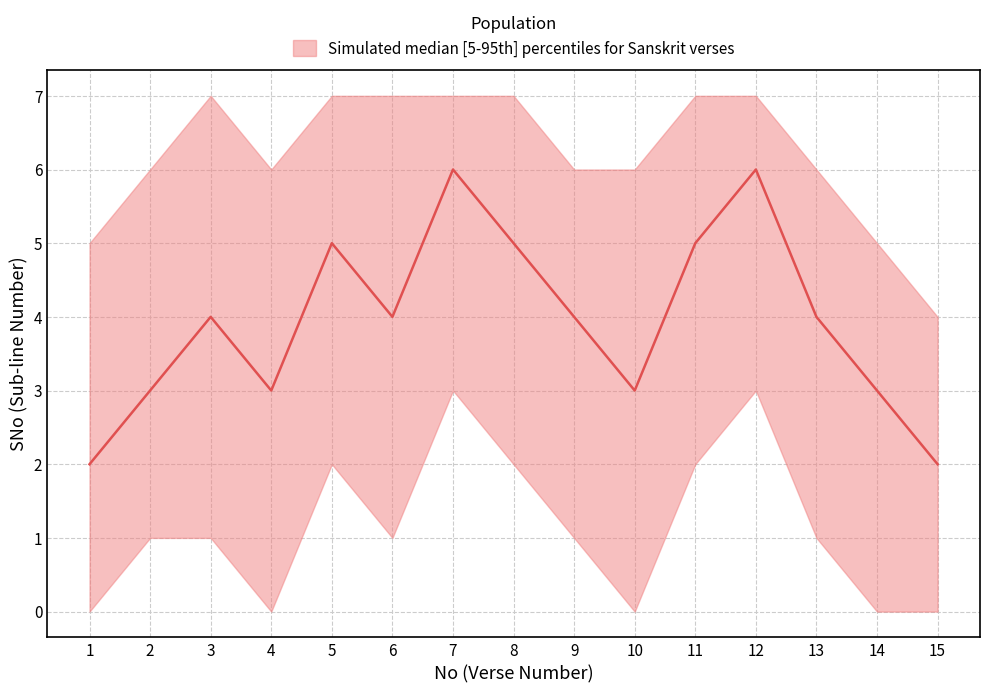

What is the value of the upper point at the 13th from the left?

6